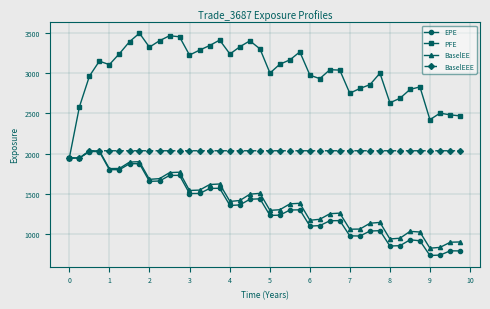

Which series has the largest range (max minus min)?

PFE